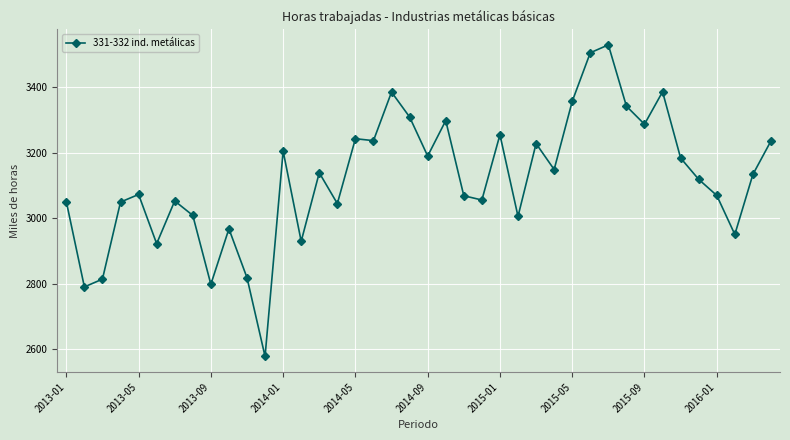

True or false: there are more than 0 points higher than both neighbors.

True